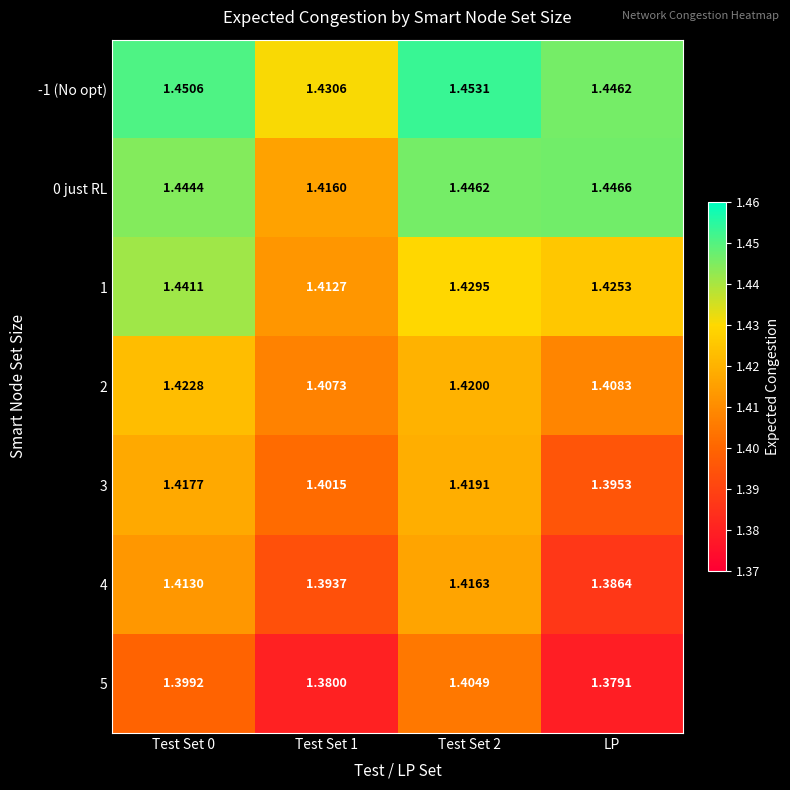

At which label is 5 closest to 1?

LP